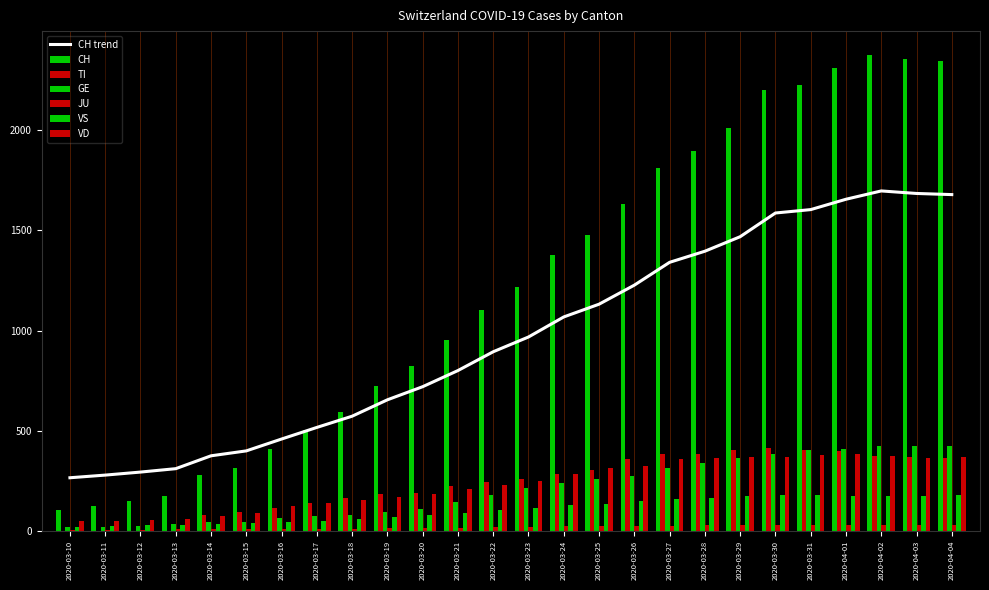

What position from the right is 2020-03-10?

26